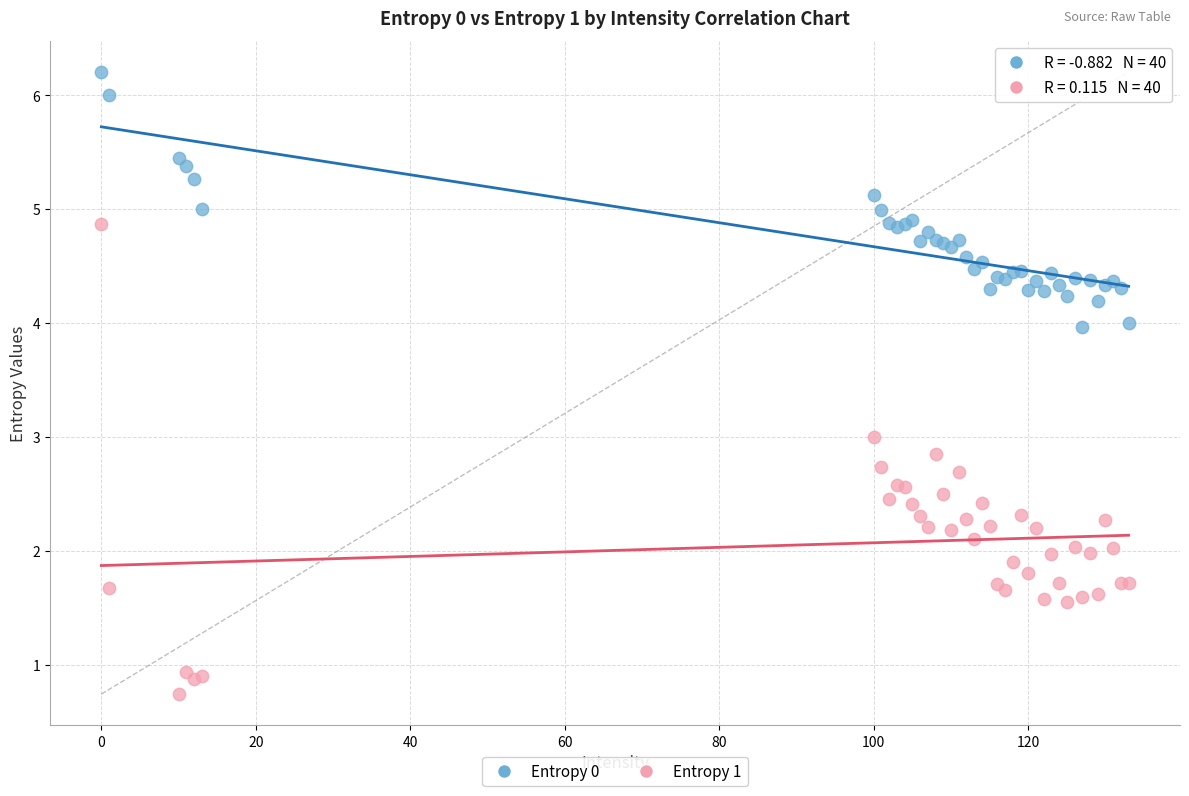

Which series has the widest spread of Y values?

Entropy 1